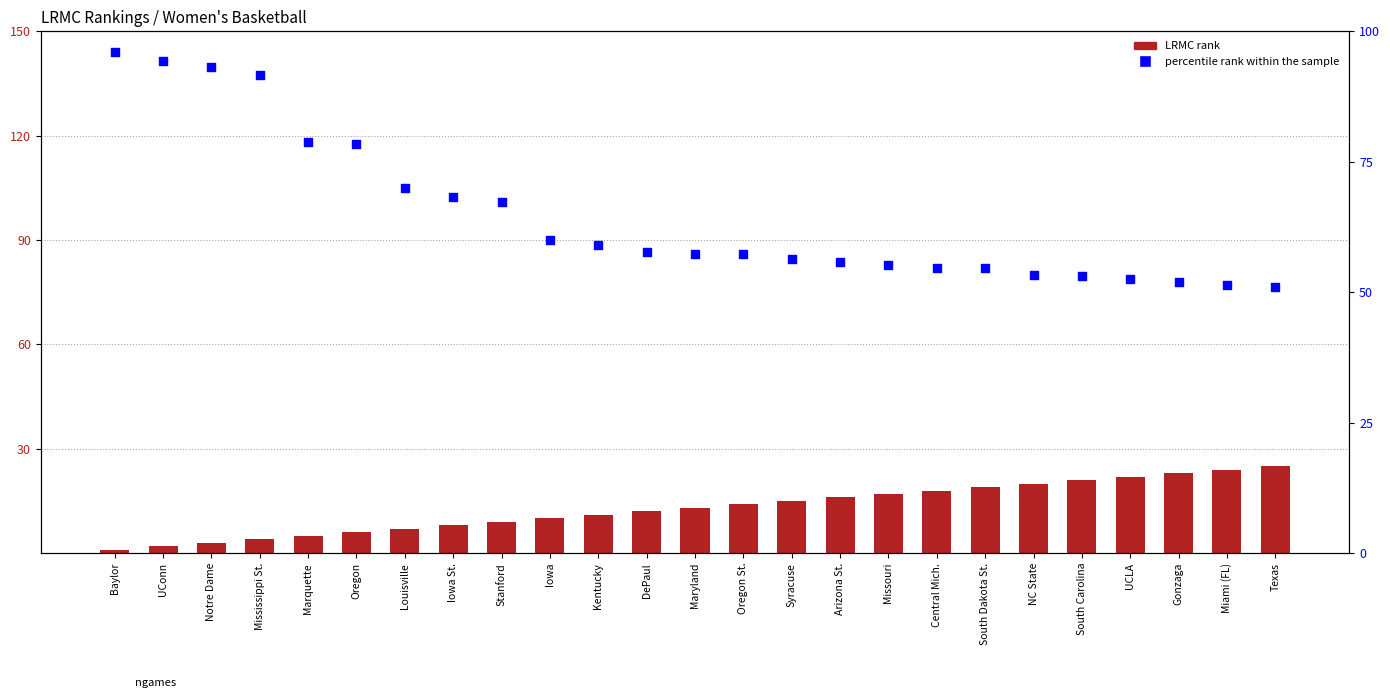

What is the total value across all series at Texas?

76.1